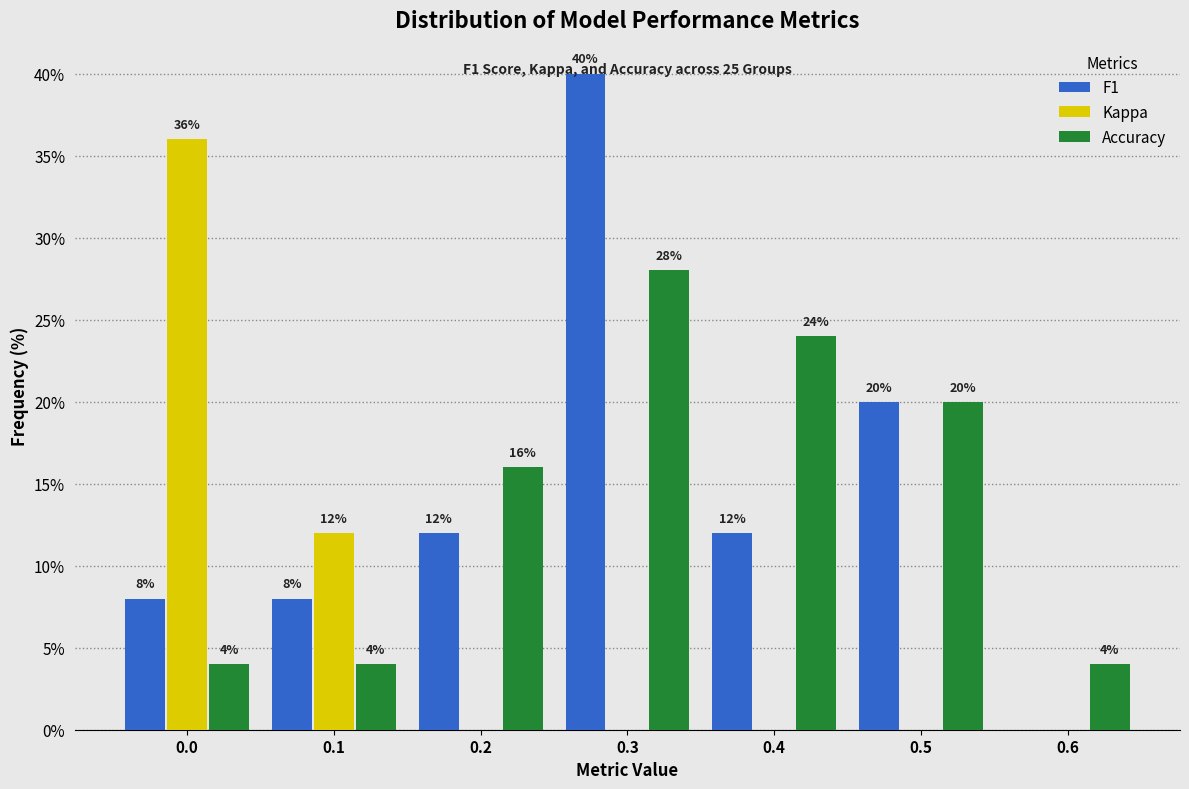

What is the approximate value of Accuracy at 0.4?

24.0